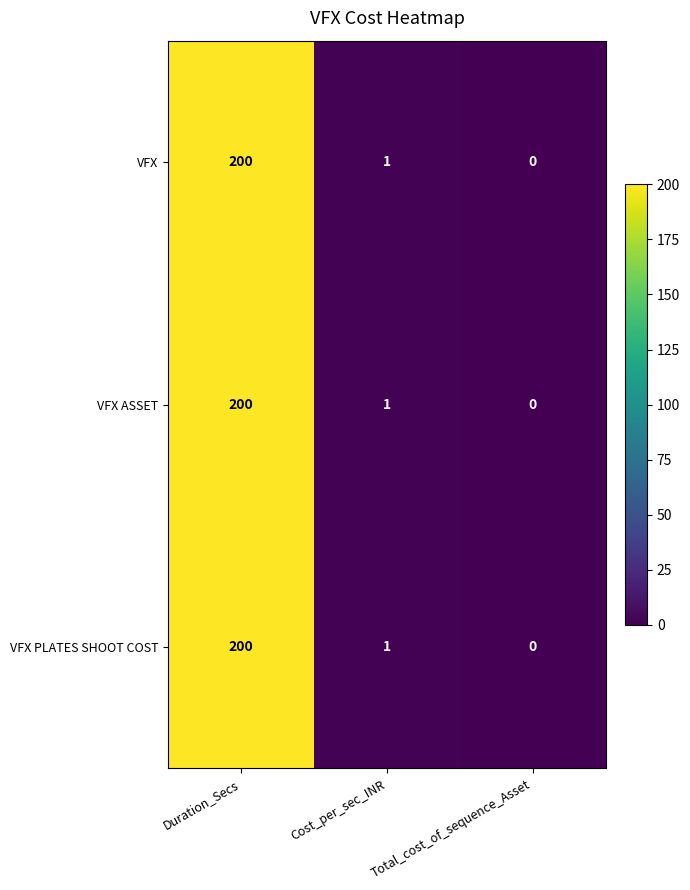

Is it true that VFX PLATES SHOOT COST equals 0 at Total_cost_of_sequence_Asset?

True